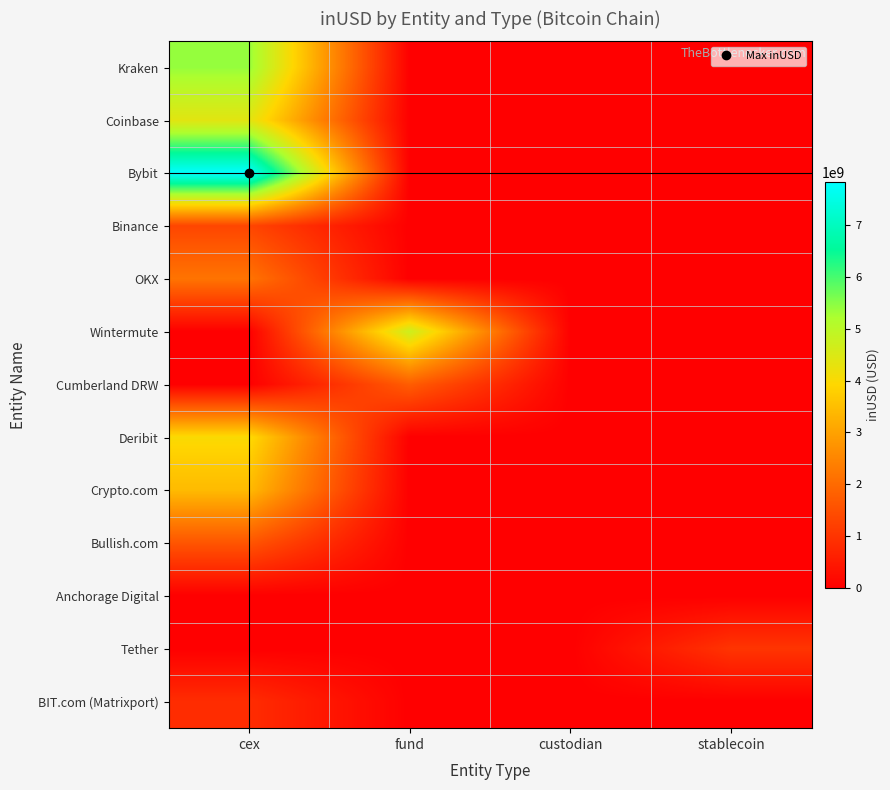

At which category is the sum across all series the highest?

cex